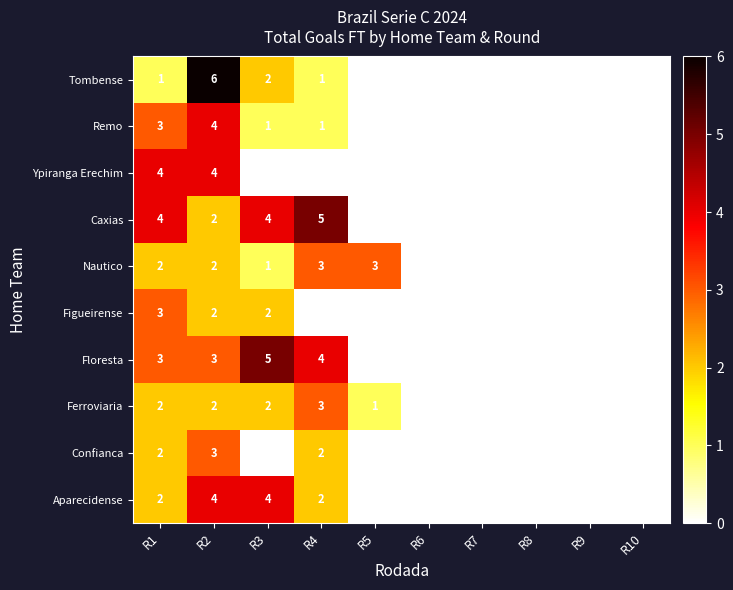

The Caxias series shows 2 at R2. True or false?

True